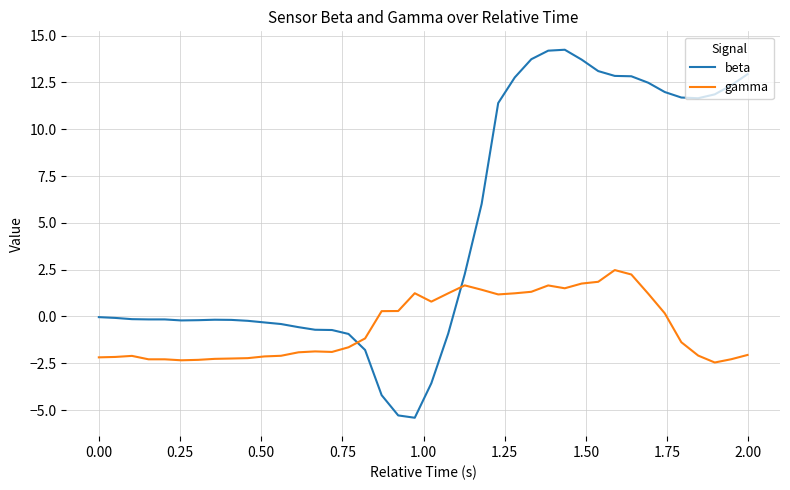

Which series has the largest range (max minus min)?

beta